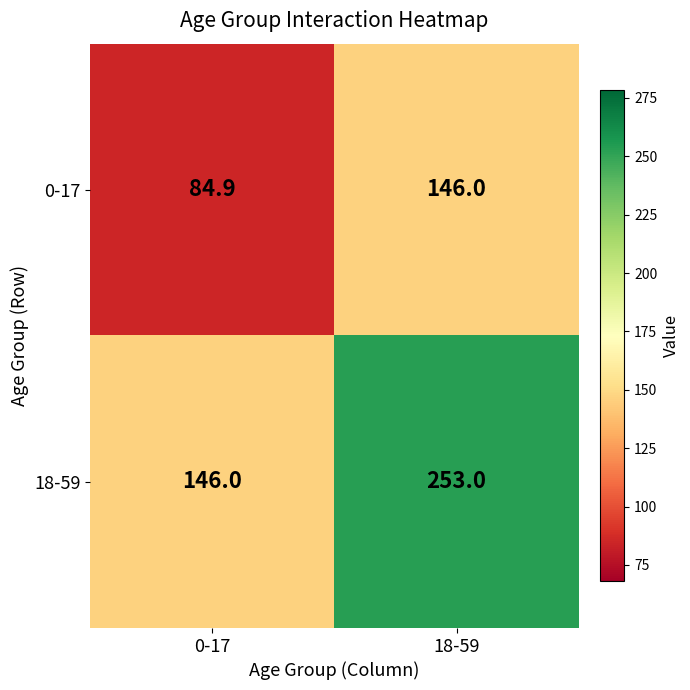

How many data points in 0-17 are less than 146?

1